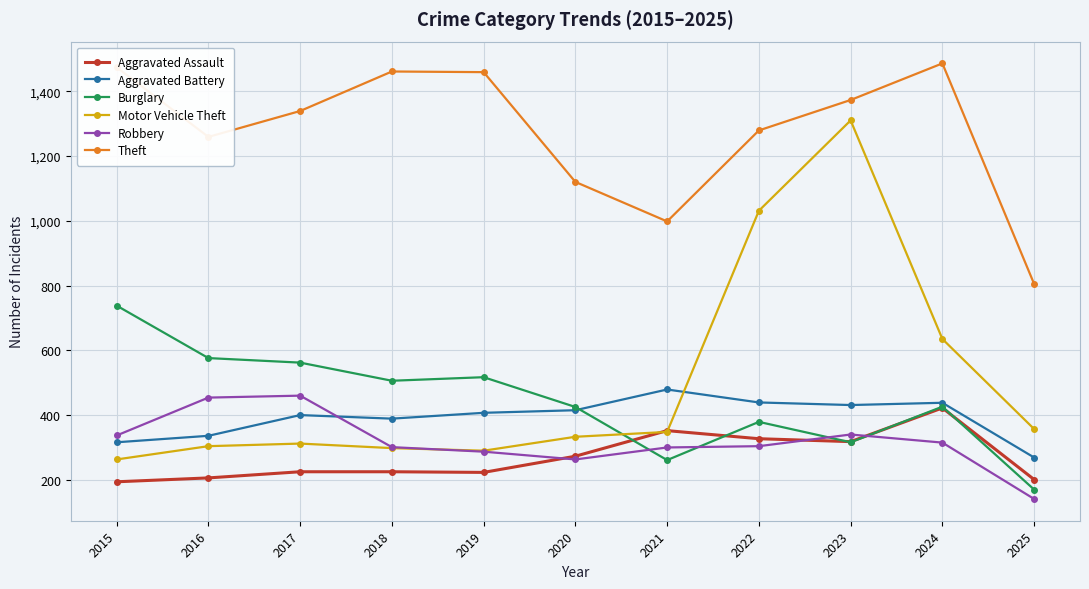

How many categories are shown in the chart?

11